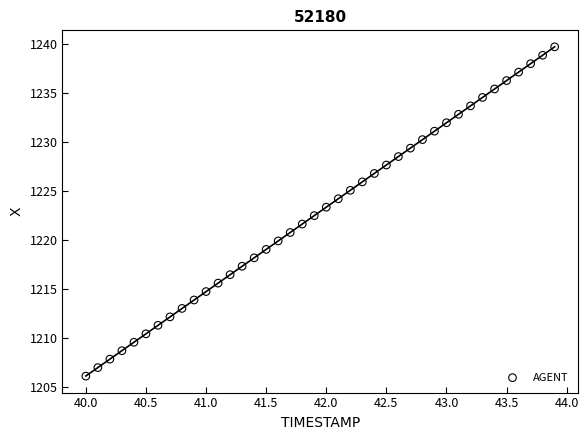

What is the range of X values (max minus min)?

3.9